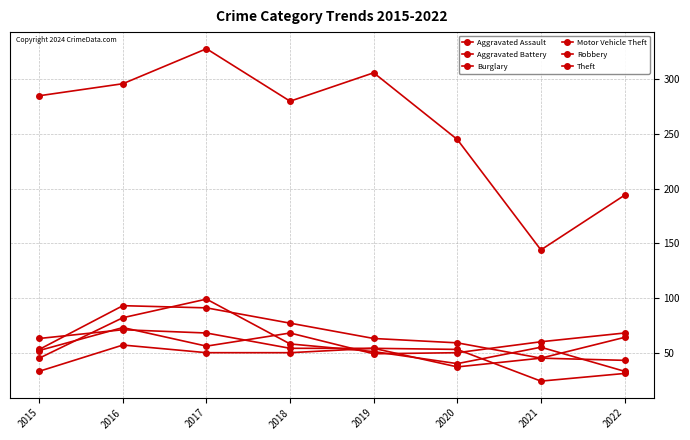

Reading left to right, list all the values displayed in this chart.

Aggravated Assault: 2015=33	2016=57	2017=50	2018=50	2019=54	2020=37	2021=45	2022=43
Aggravated Battery: 2015=52	2016=73	2017=56	2018=68	2019=49	2020=50	2021=60	2022=68
Burglary: 2015=63	2016=71	2017=68	2018=54	2019=54	2020=53	2021=24	2022=31
Motor Vehicle Theft: 2015=53	2016=93	2017=91	2018=77	2019=63	2020=59	2021=45	2022=64
Robbery: 2015=45	2016=82	2017=99	2018=58	2019=51	2020=40	2021=55	2022=33
Theft: 2015=285	2016=296	2017=328	2018=280	2019=306	2020=245	2021=144	2022=194